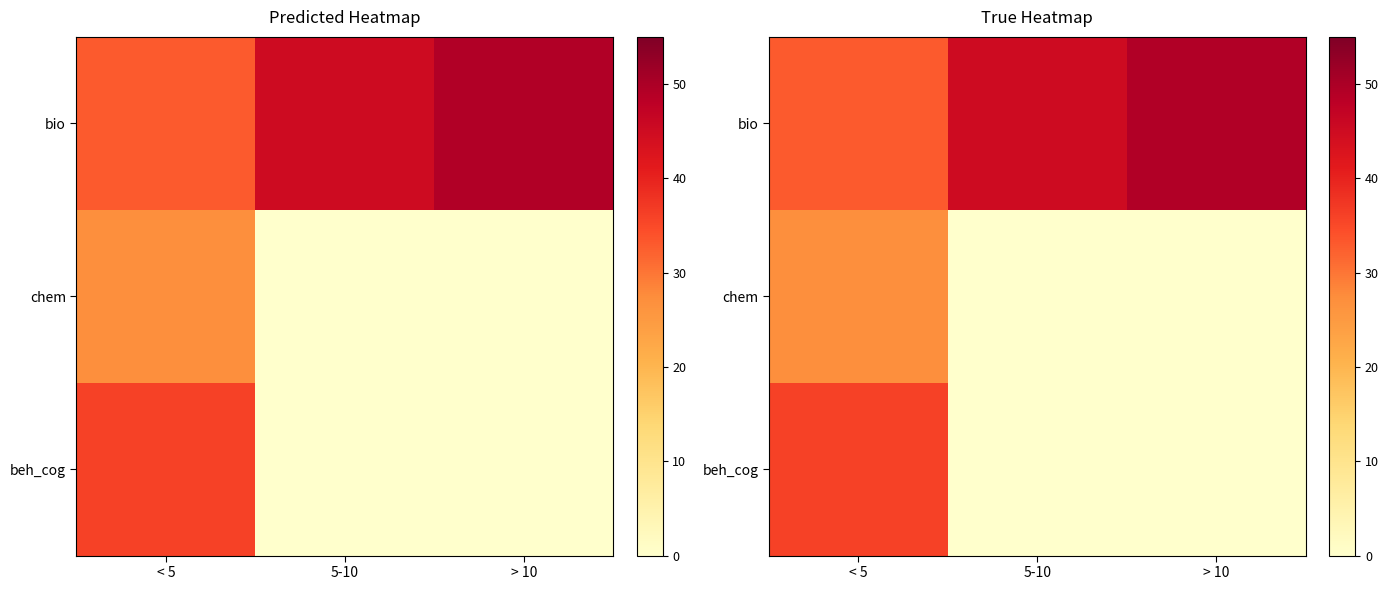

At how many categories does at least one series exceed 30?

3